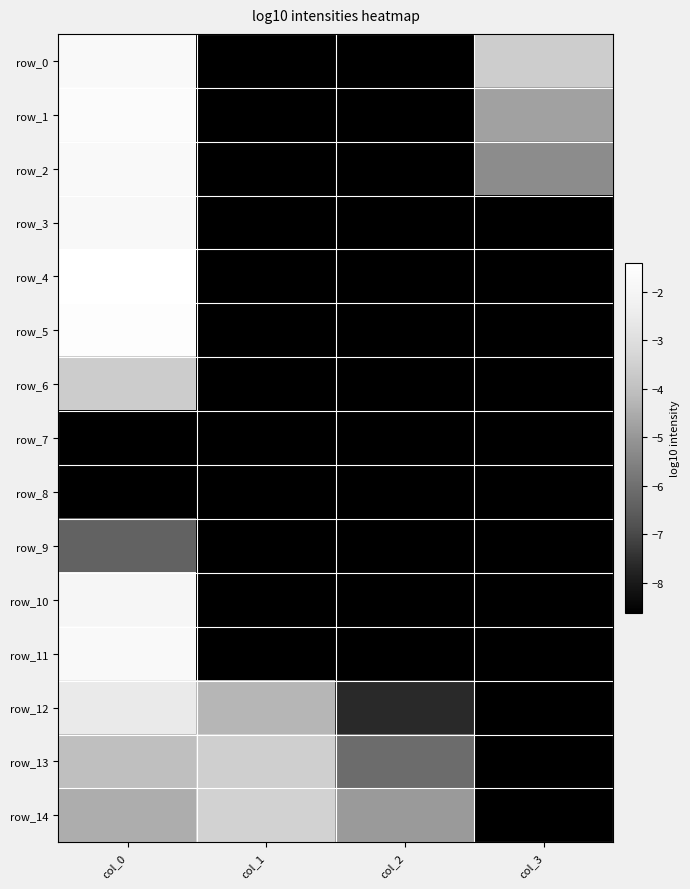

What is the difference between the maximum and second lowest values in the row_14 series?

1.5